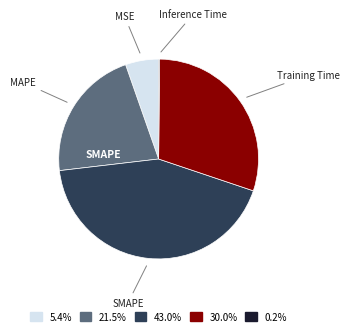

Is there any slice that represents more than half of the pie?

No